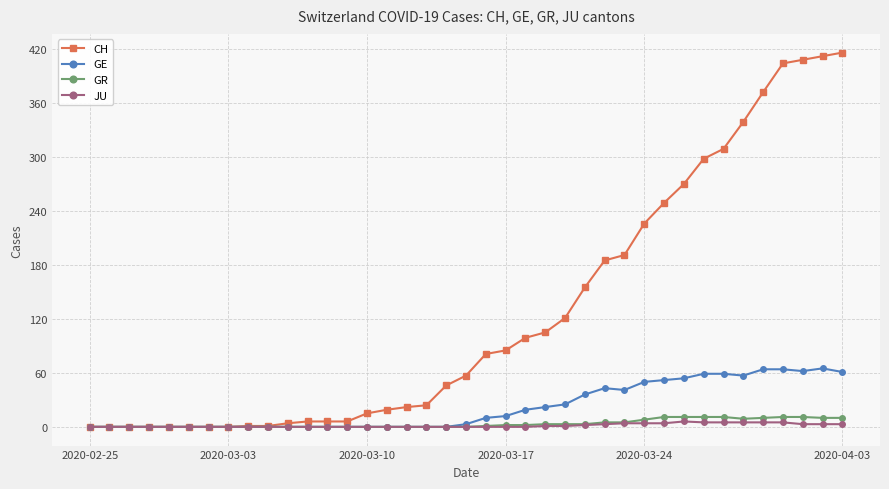

What is the maximum value for GE?

65